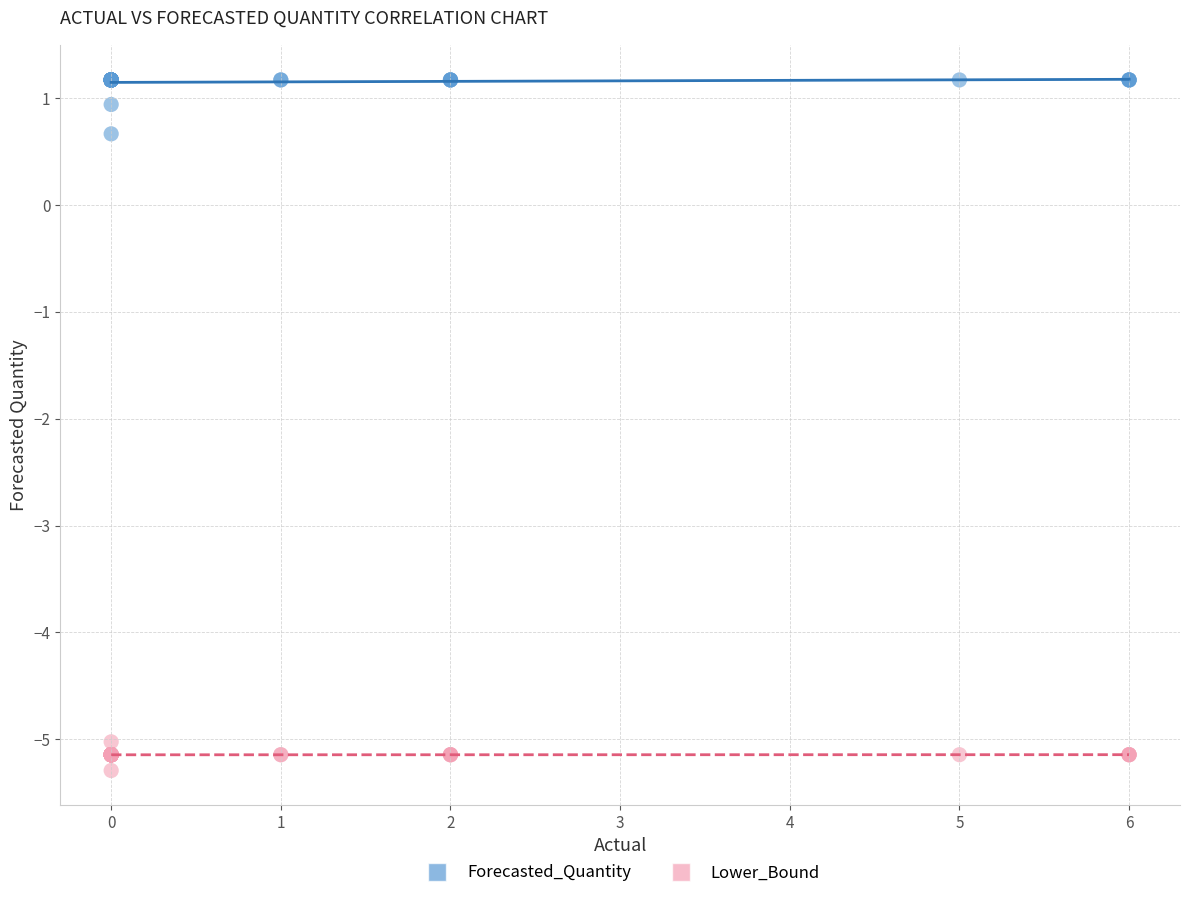

In the Forecasted_Quantity series, what Y value is closest to 0?

0.7